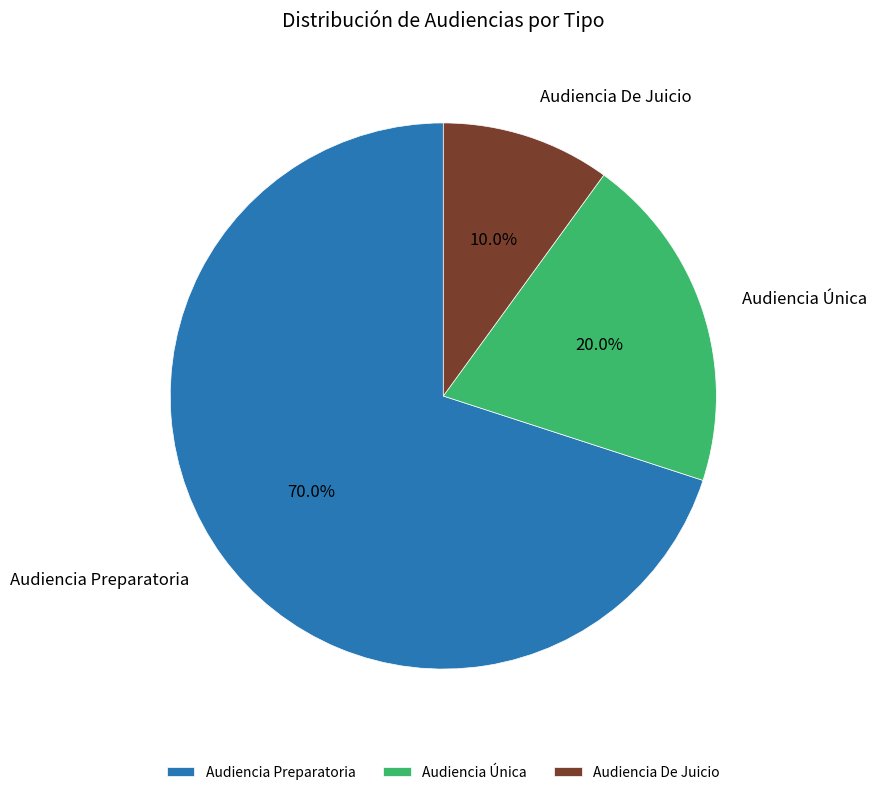

To the nearest percent, what is the difference between the Audiencia Única and Audiencia De Juicio slice percentages?

10%